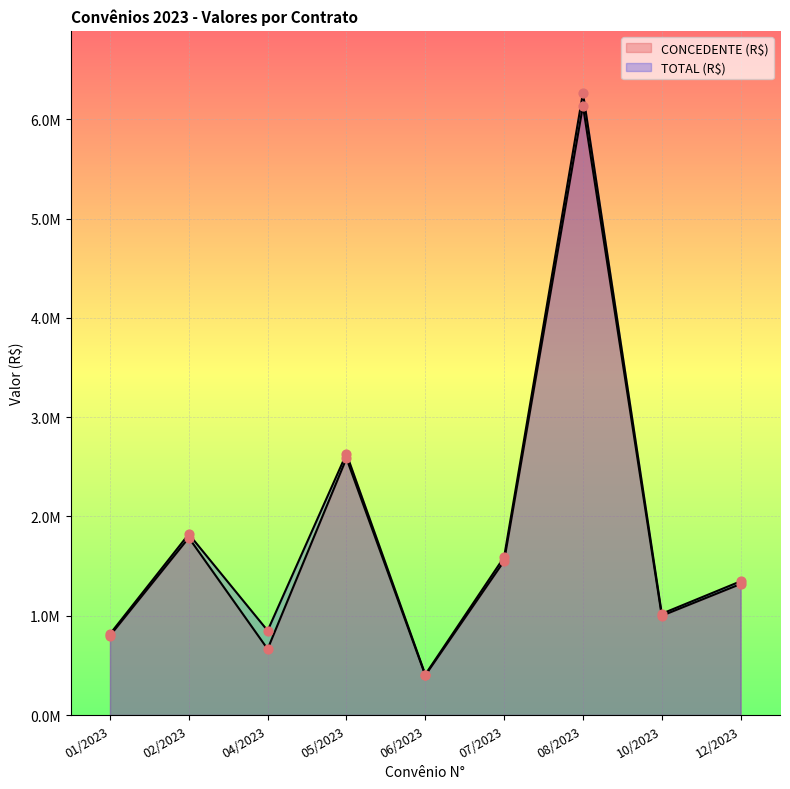

Which series has the largest Y range (max minus min)?

TOTAL (R$)